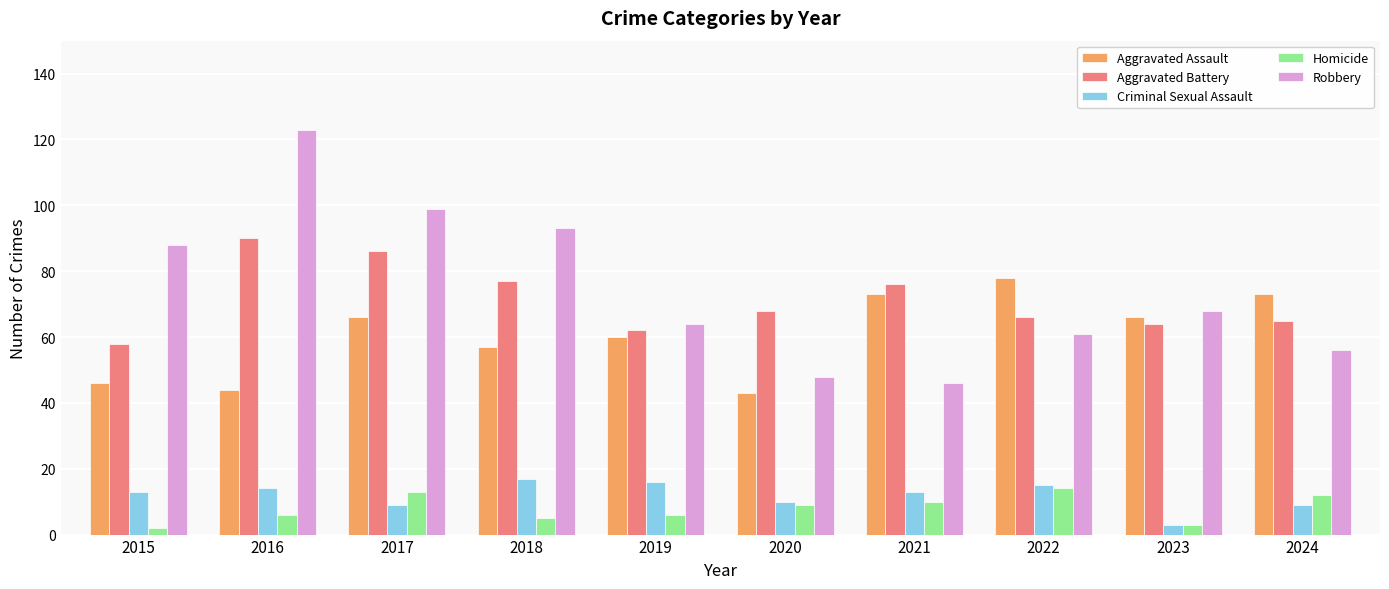

How many categories are shown in the chart?

10